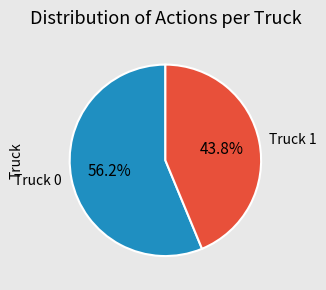

Rank the categories by value from highest to lowest.

Truck 0, Truck 1